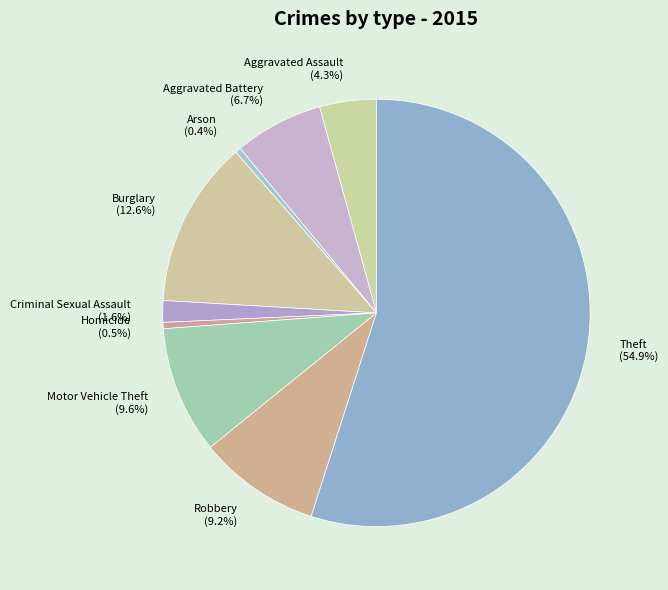

What percentage do Aggravated Assault and Burglary together represent?

16.9%